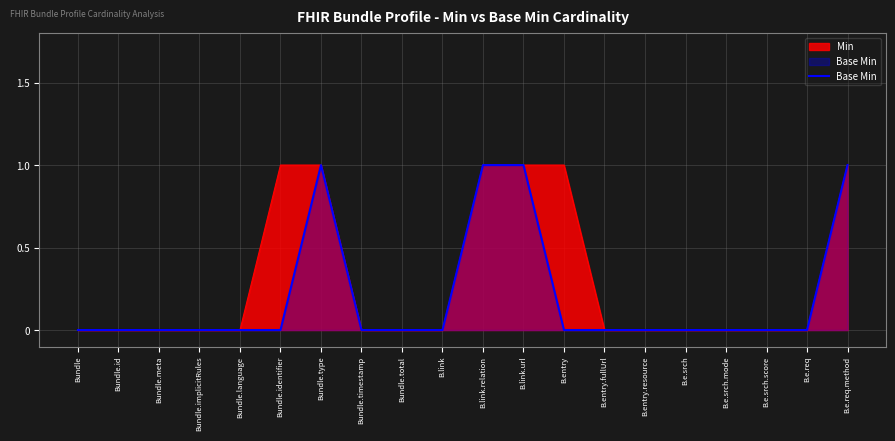

The chart shows a value of -1 at Bundle.implicitRules. True or false?

False